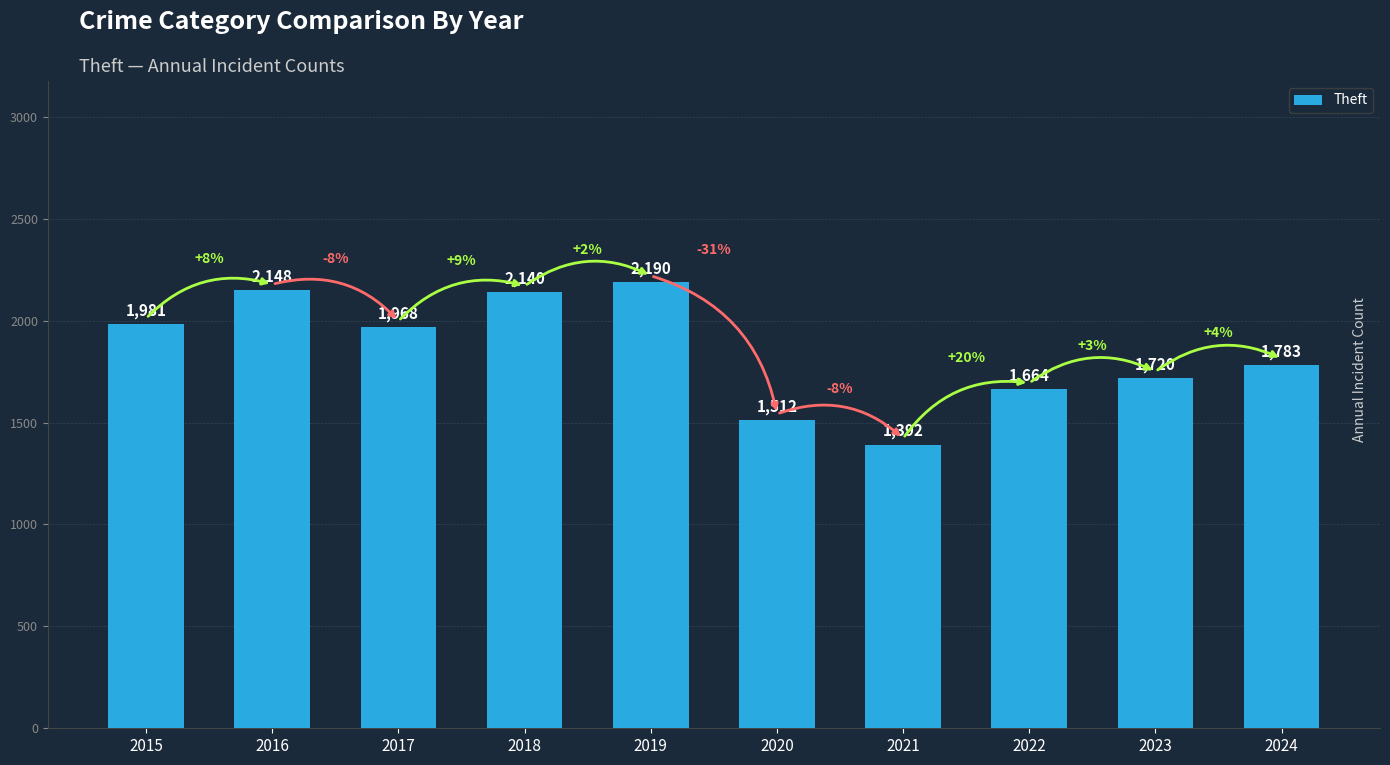

What is the greatest value displayed?

2190